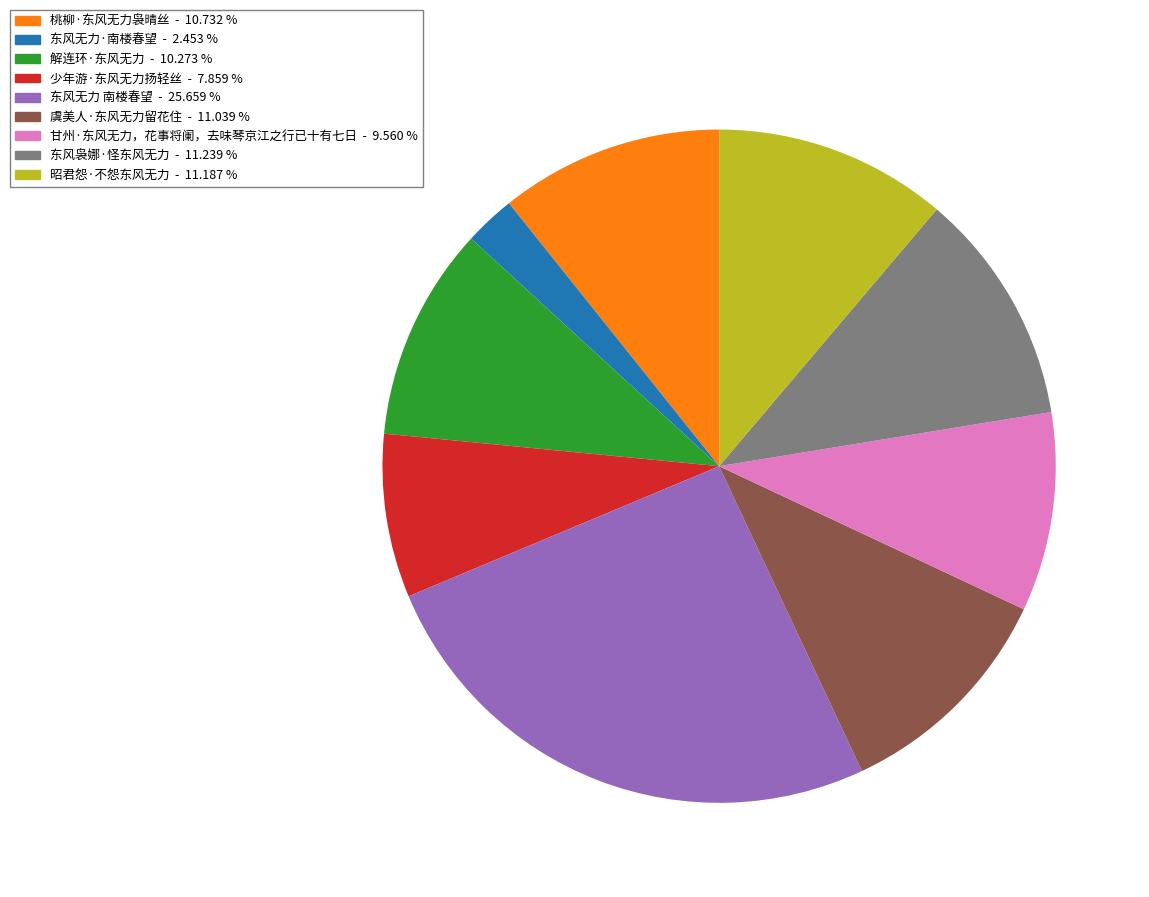

Which slice is the largest?

东风无力 南楼春望